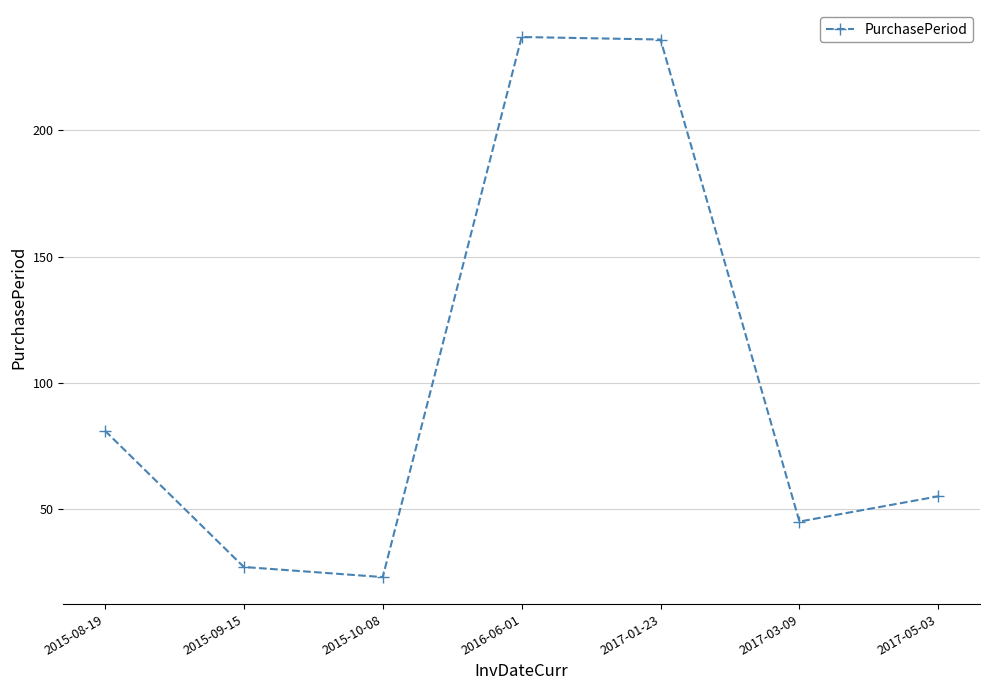

What is the label of the 3rd point from the left?

2015-10-08